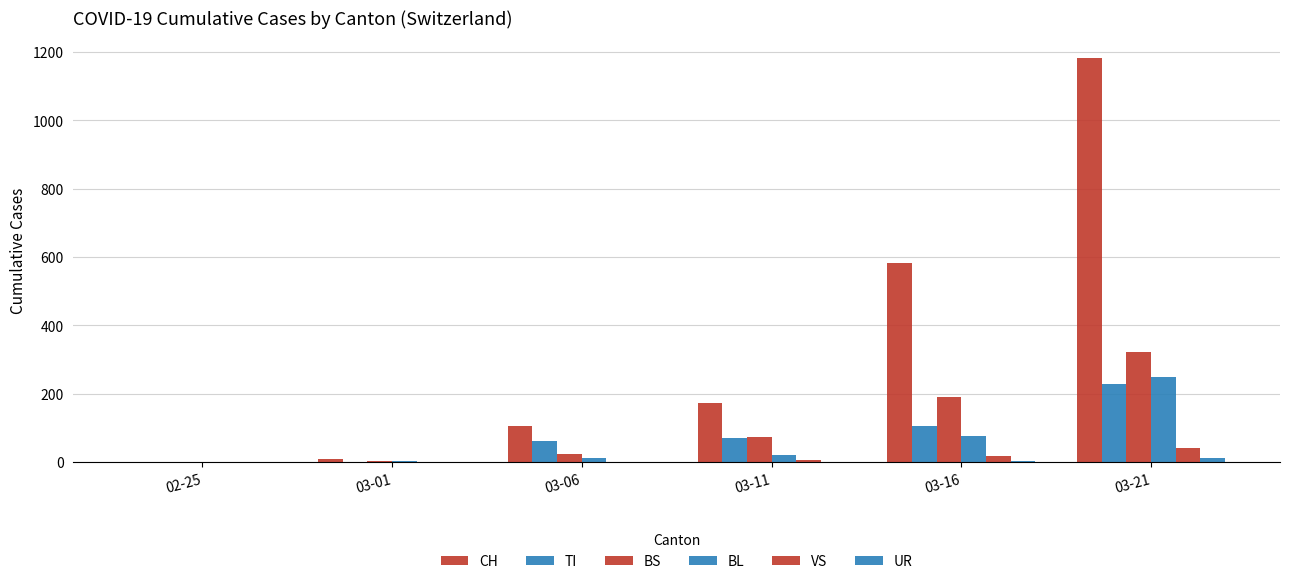

What is the label of the 1st bar from the right?

03-21